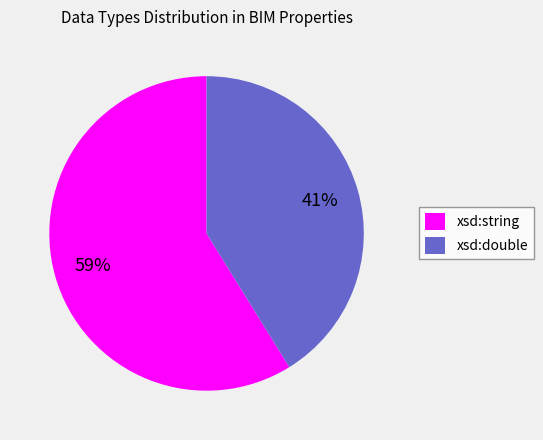

Combined, do xsd:double and xsd:string account for over 50%?

Yes